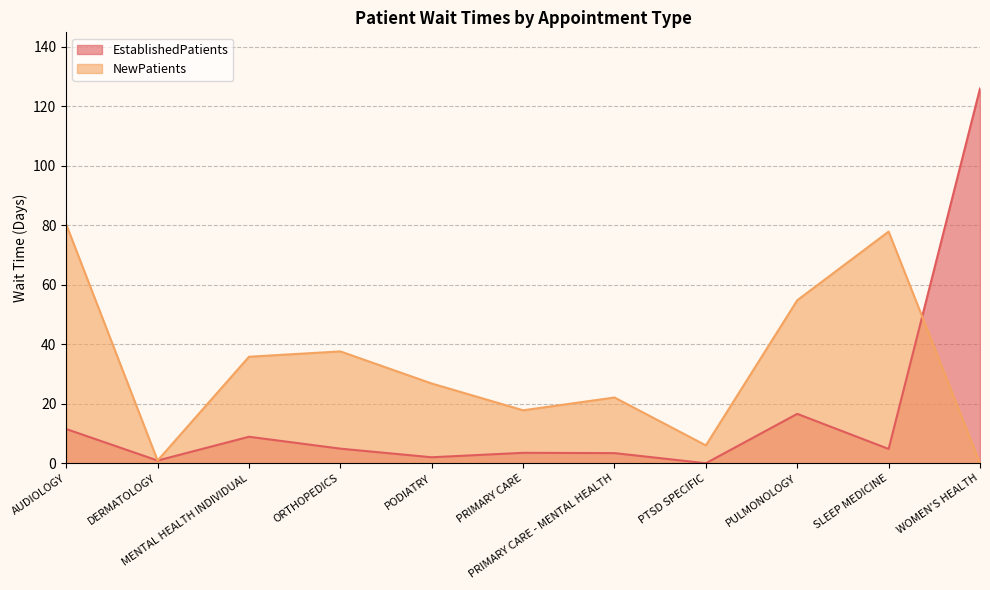

How many data points does each series have?

11